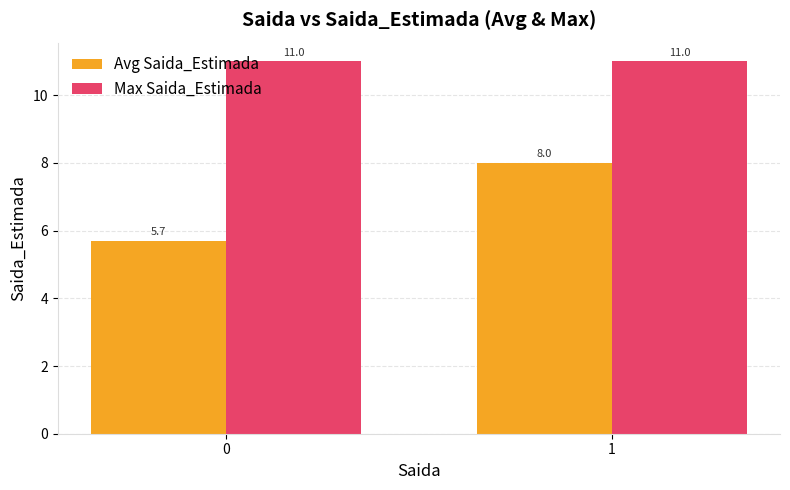

At how many categories does at least one series exceed 10?

2